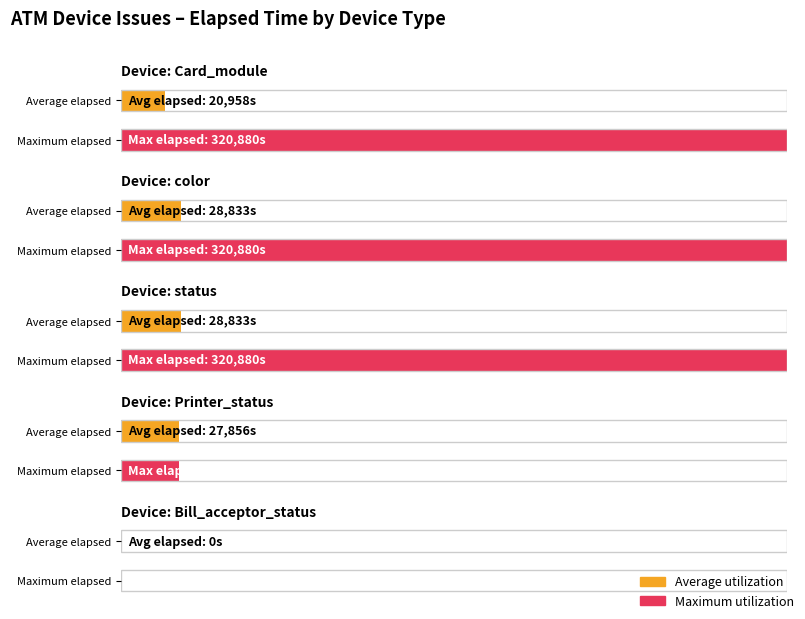

What is the label of the 5th bar from the left?

Bill_acceptor_status